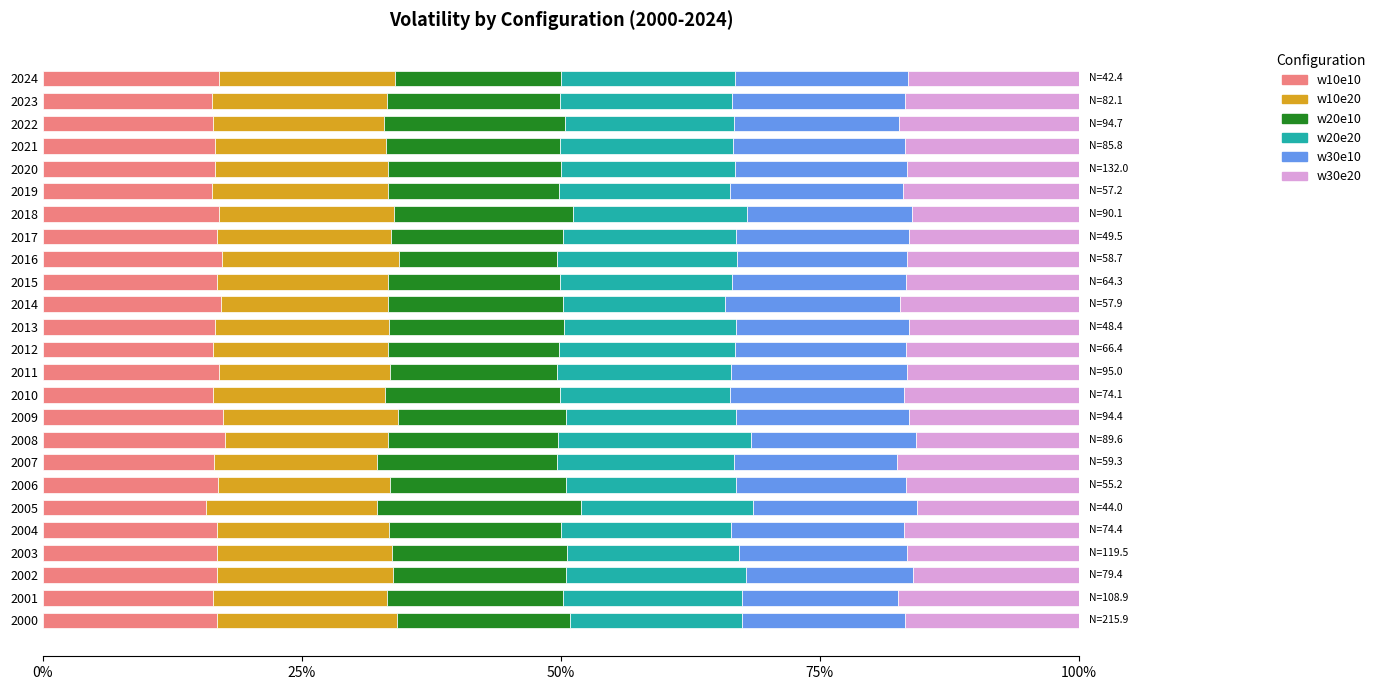

What is the sum of all w10e10 values?

418.8